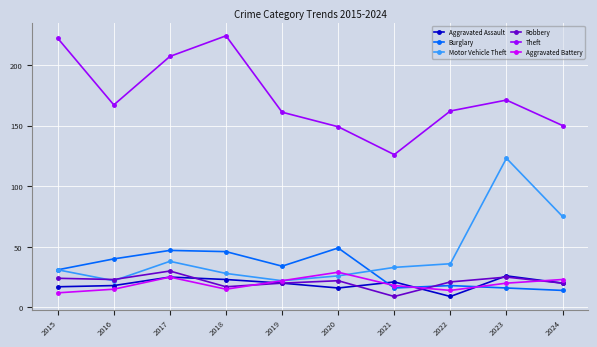

At which label does Aggravated Assault reach its minimum?

2022